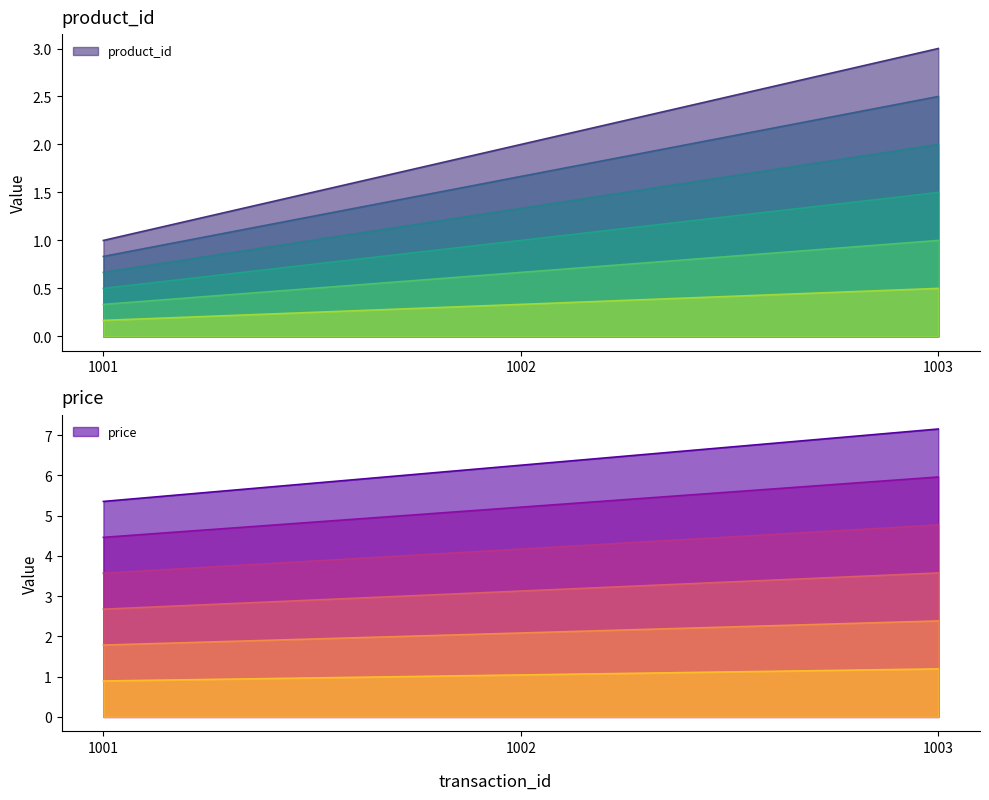

Between 1001 and 1002, which series saw the biggest shift?

product_id